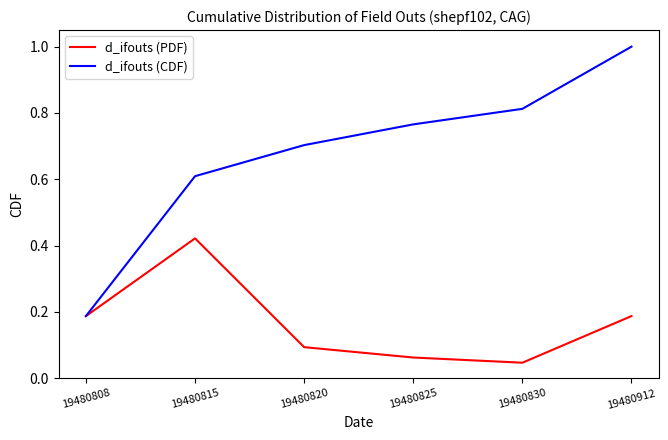

Count the d_ifouts (CDF) values in the range 0 to 1.

6